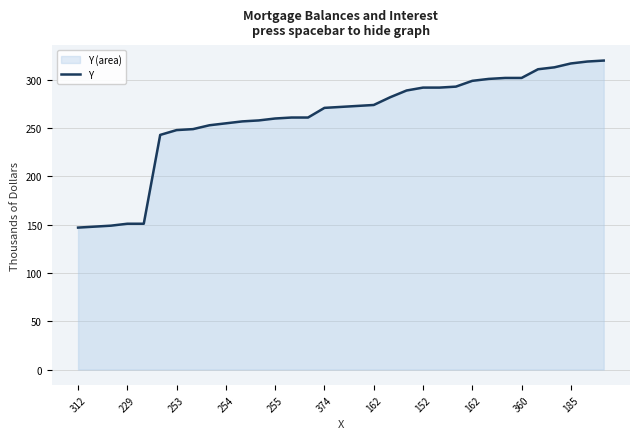

Reading left to right, list all the values displayed in this chart.

147	148	149	151	151	243	248	249	253	255	257	258	260	261	261	271	272	273	274	282	289	292	292	293	299	301	302	302	311	313	317	319	320